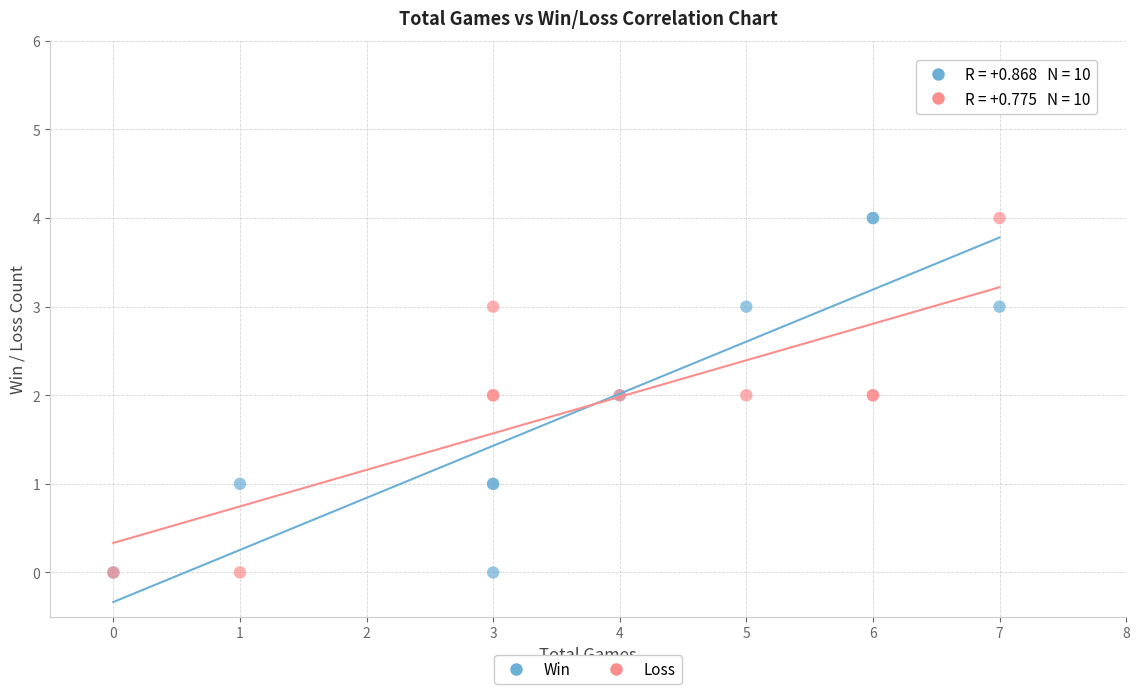

What is the X range (max minus min) for the scatter plot?

7